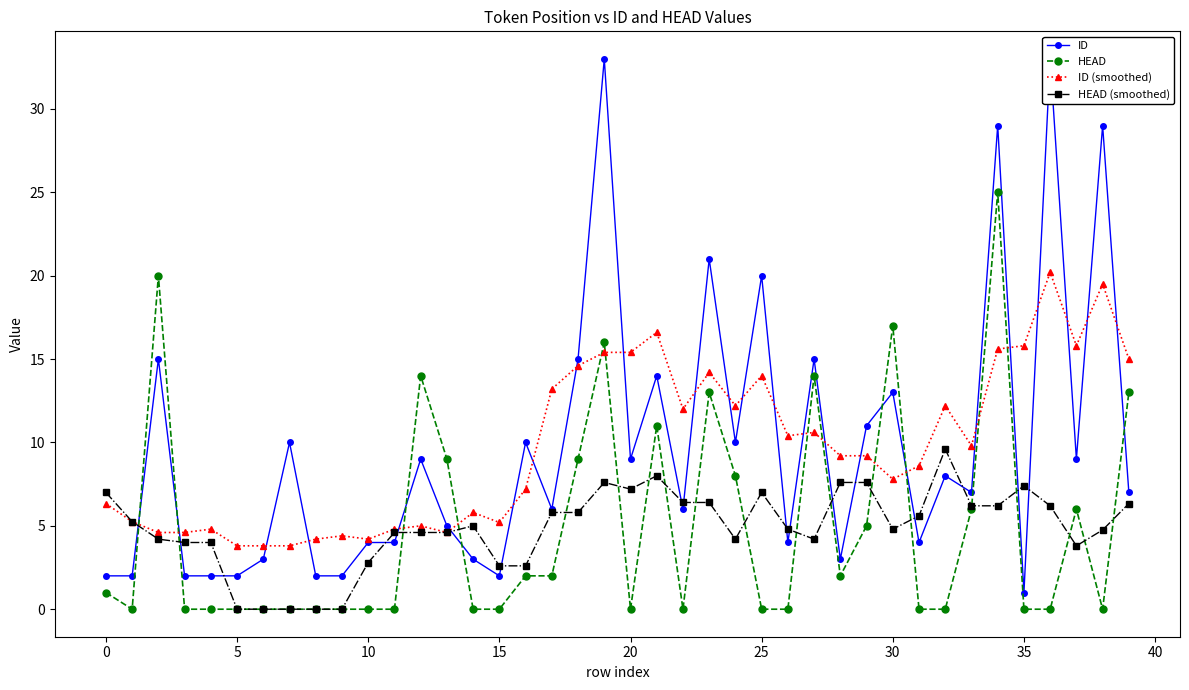

At which category is the sum across all series the highest?

34